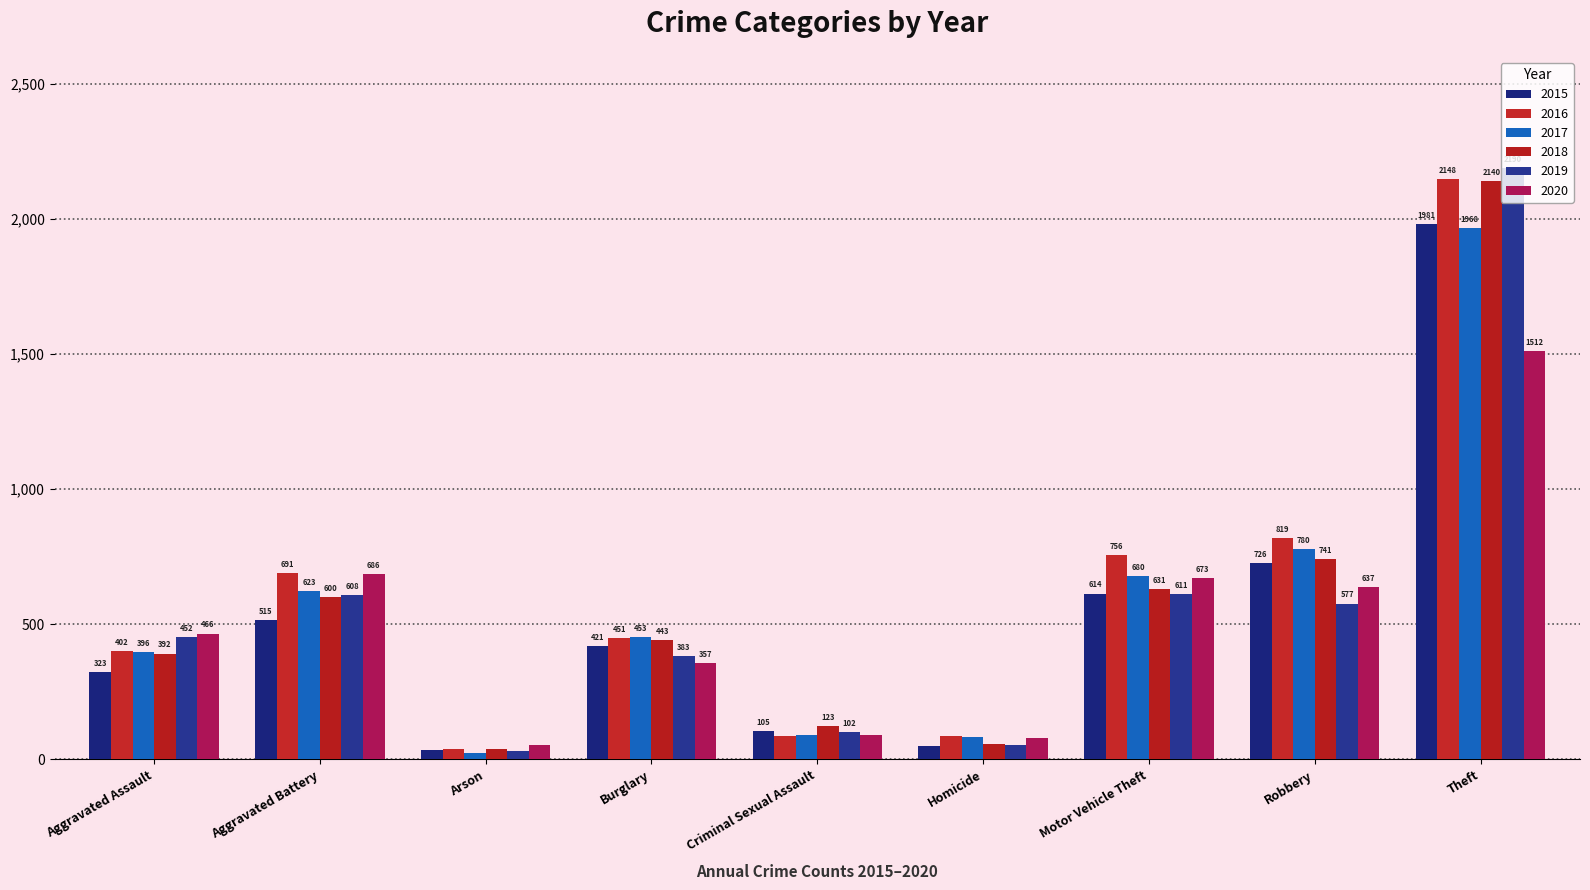

Which series has the widest spread of values?

2019